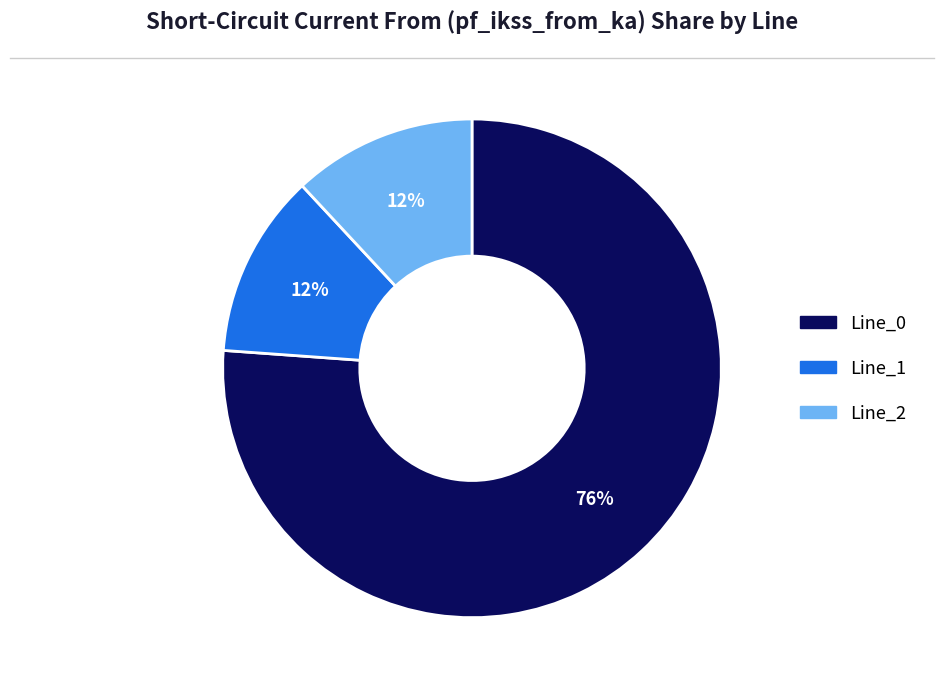

What percentage is the Line_2 slice, to the nearest percent?

12%